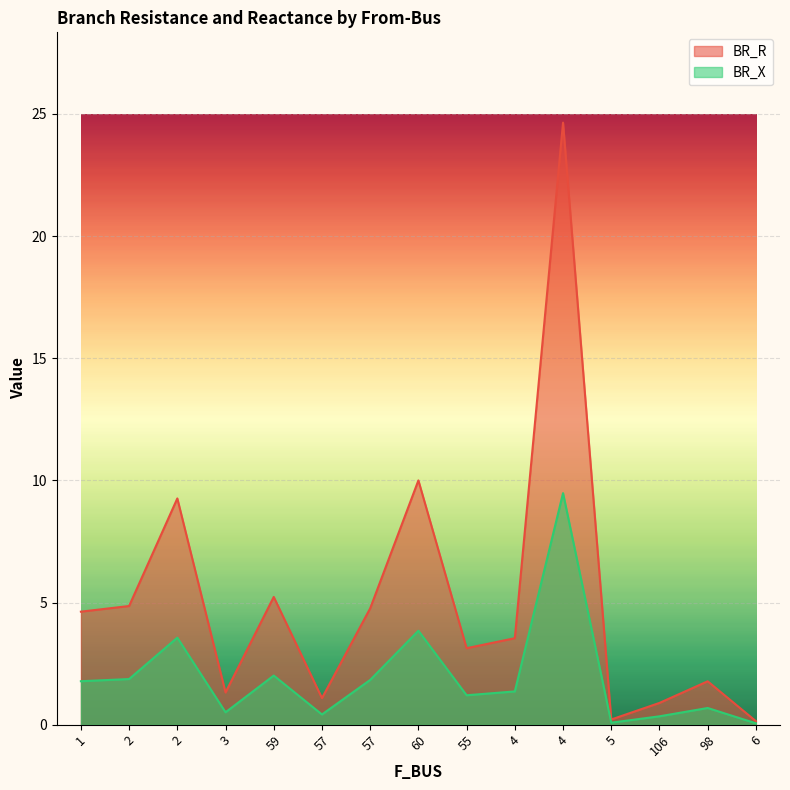

The value of BR_X at 3 is 0.5. True or false?

True